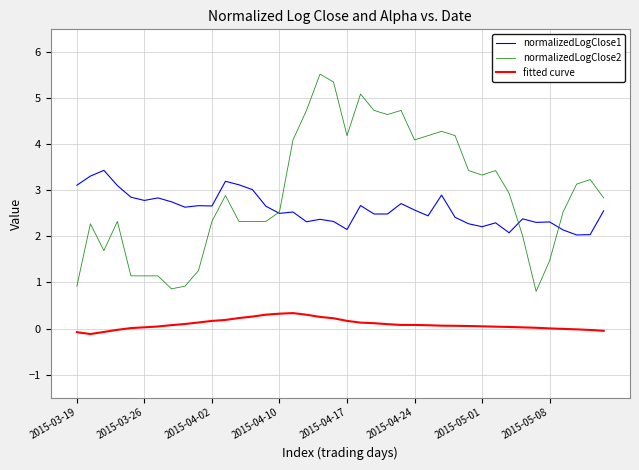

What is the greatest value displayed?

5.5